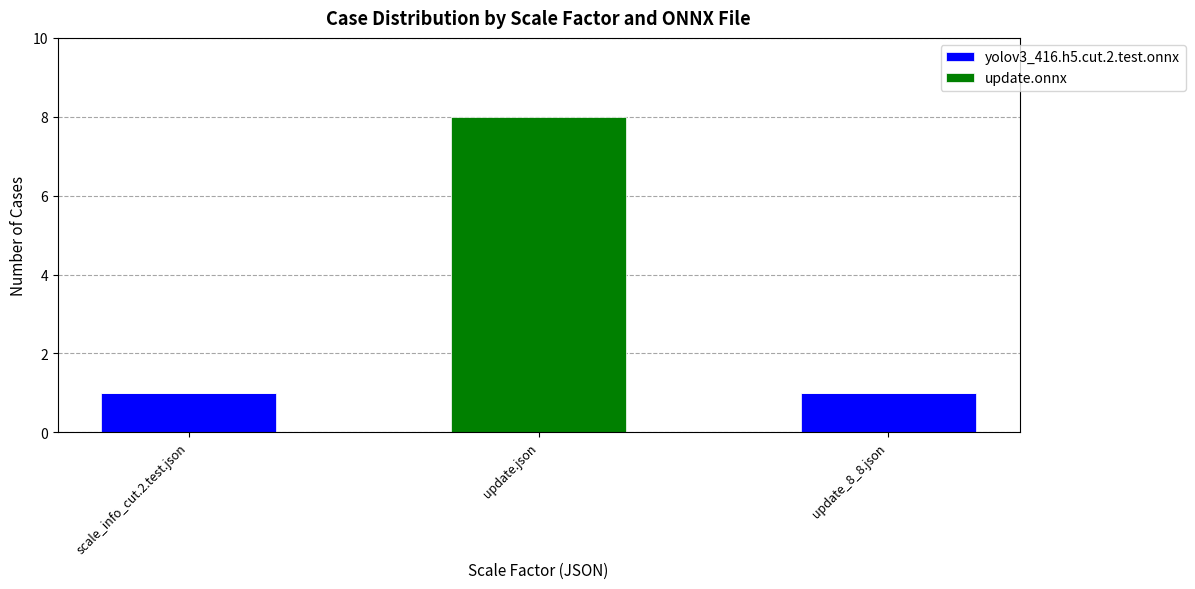

True or false: yolov3_416.h5.cut.2.test.onnx has a value of 0 at update.json.

True